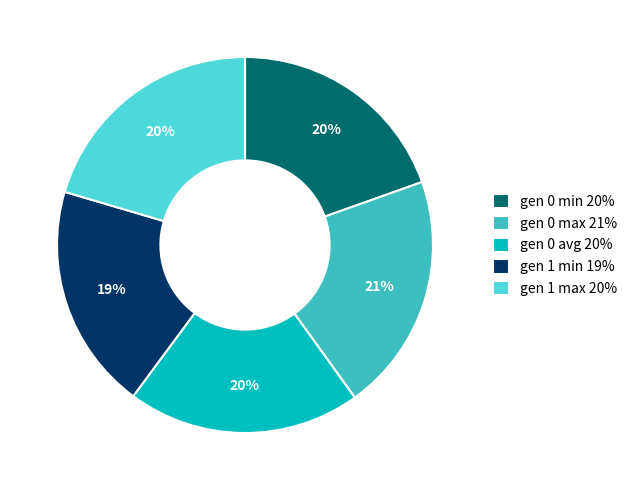

What is the ratio of the value at gen 1 max 20% to the value at gen 0 min 20%?

1.0